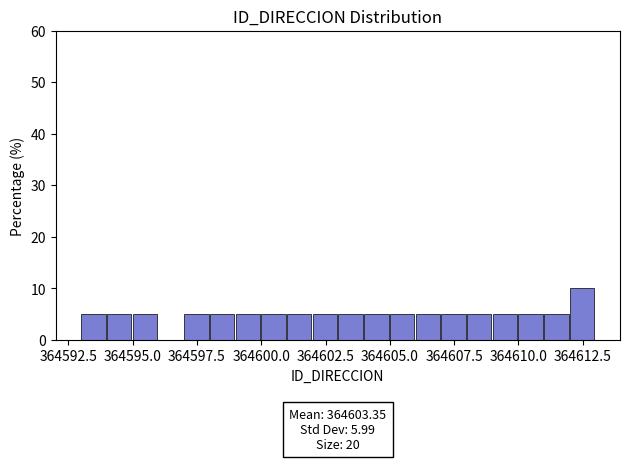

Read against the x-axis, roughly where is the centre of the tallest bar?

364612.5